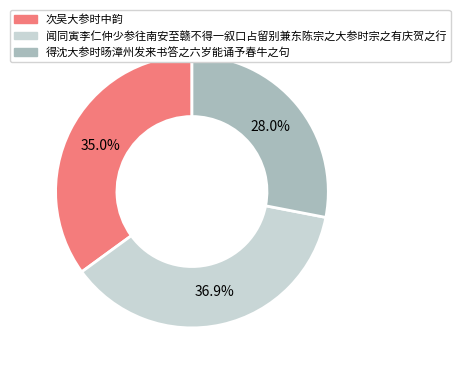

Count the number of slices in the pie.

3